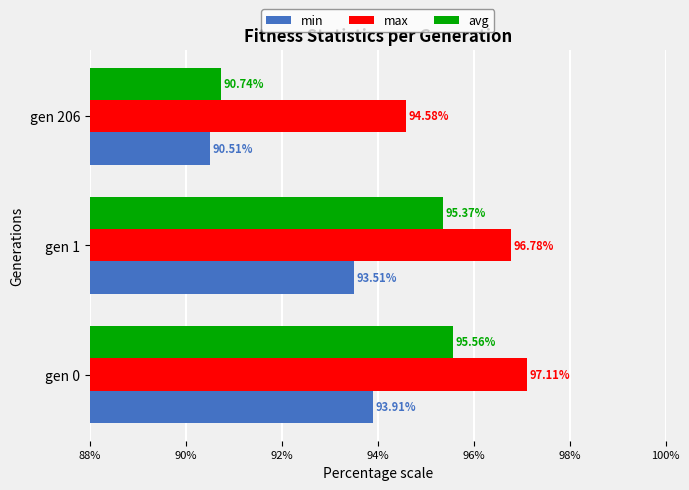

What is the average value of the min series?

92.6